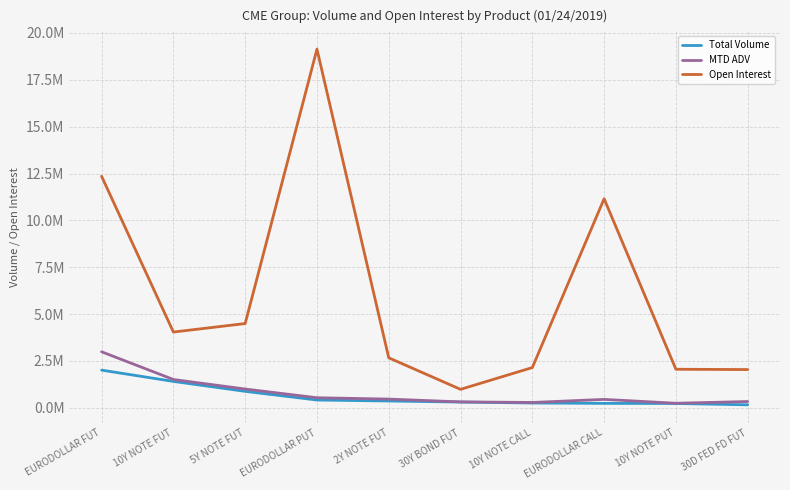

What position from the left is 10Y NOTE FUT?

2